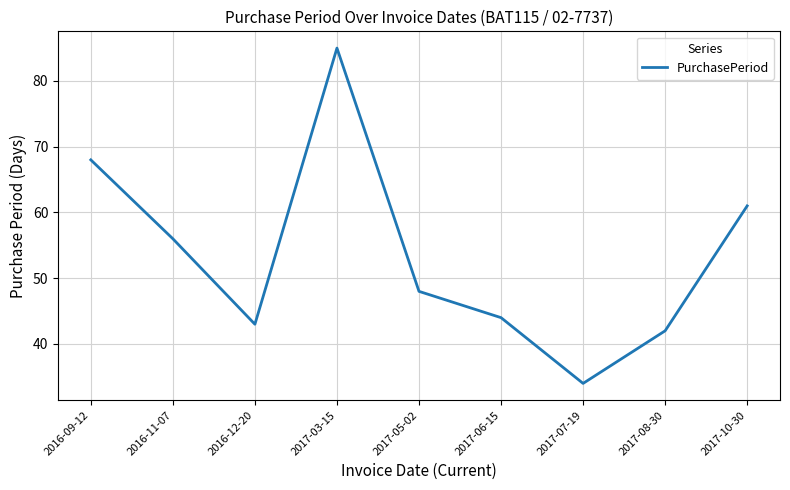

What position from the left is 2017-06-15?

6